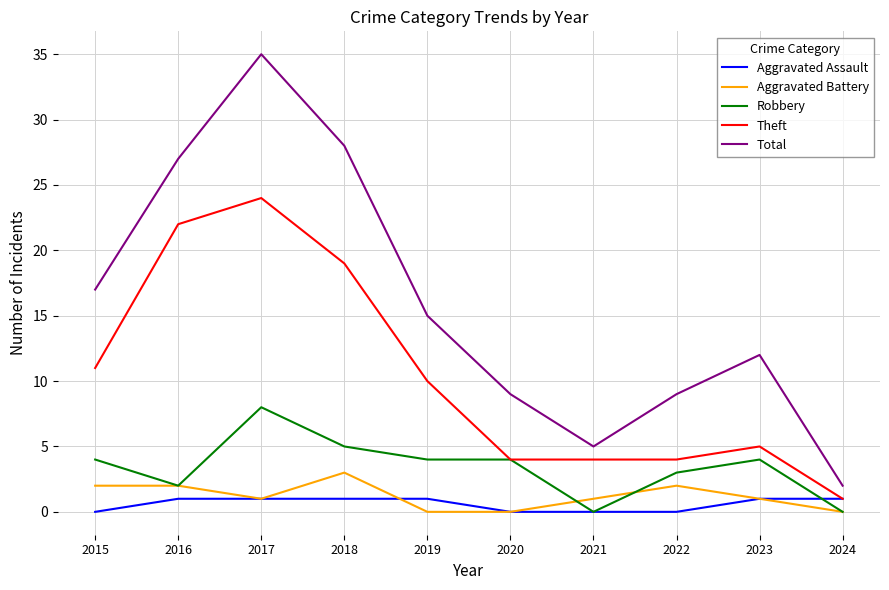

The Theft series shows 7 at 2022. True or false?

False